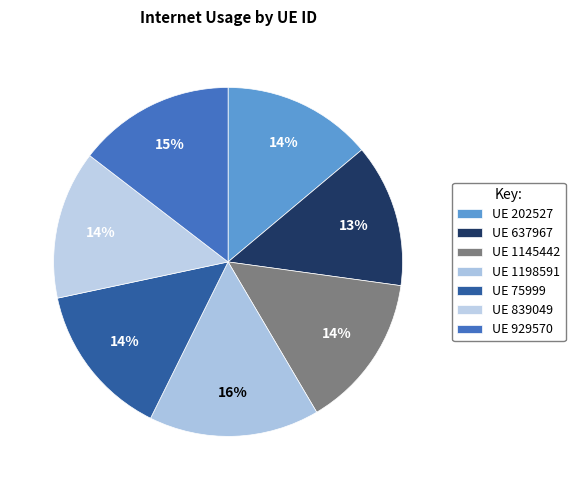

Does any single category account for the majority?

No